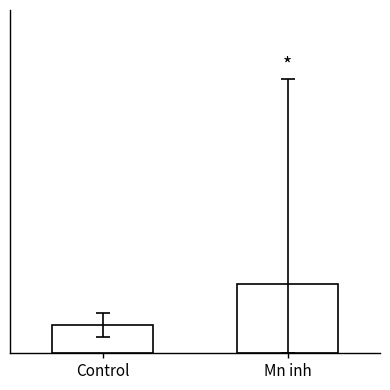

What is the label of the 1st bar from the right?

Mn inh